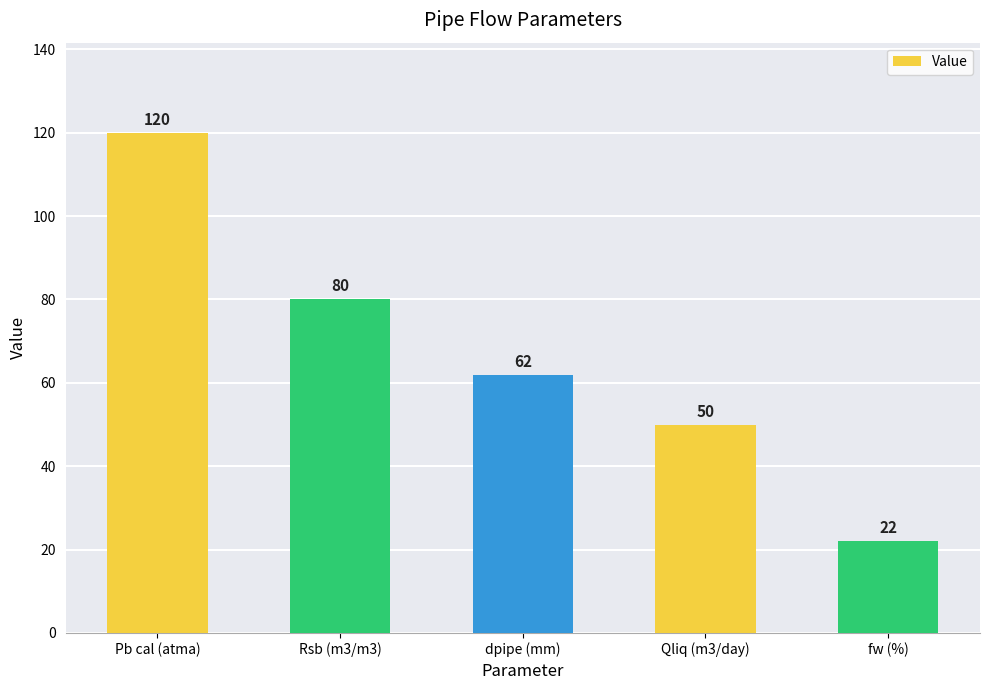

What is the label of the 2nd bar from the right?

Qliq (m3/day)